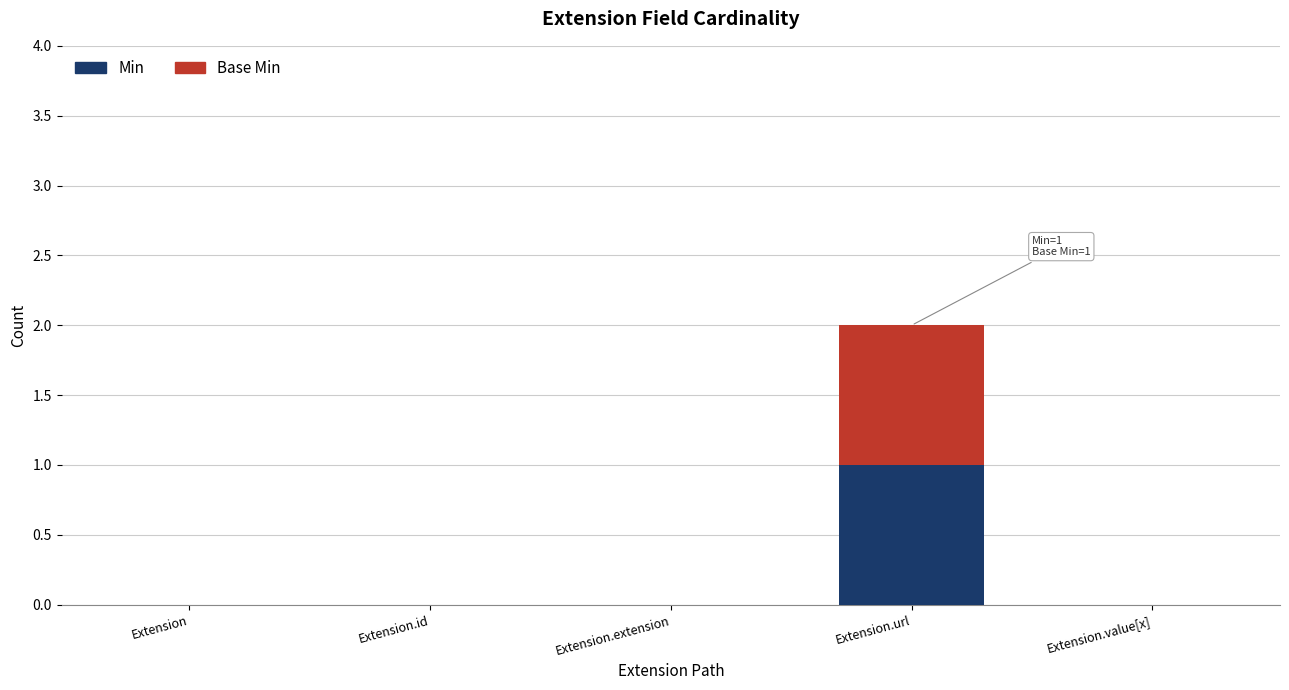

Reading left to right, transcribe the values for Min.

Extension=0	Extension.id=0	Extension.extension=0	Extension.url=1	Extension.value[x]=0